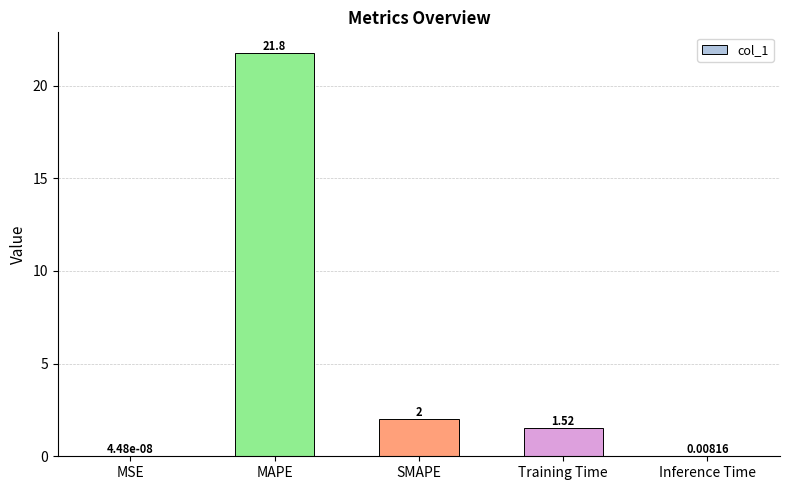

What is the average value?

5.1